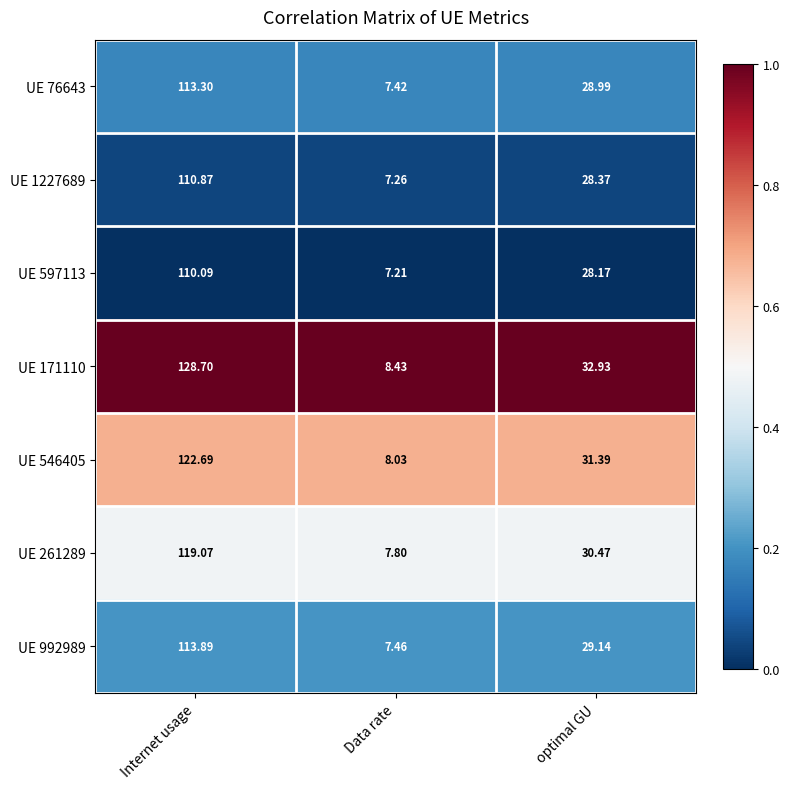

At which label does UE 171110 first exceed 32?

Internet usage